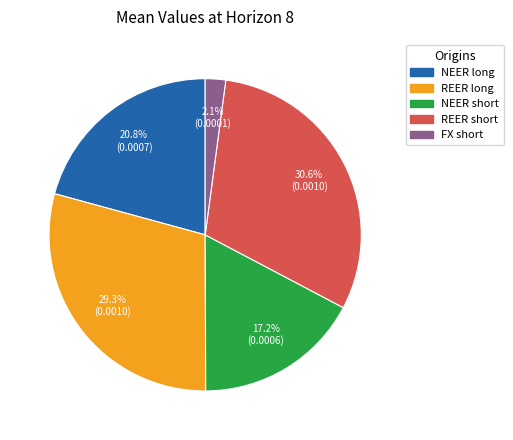

Do NEER short and NEER long together represent more than half of the pie?

No